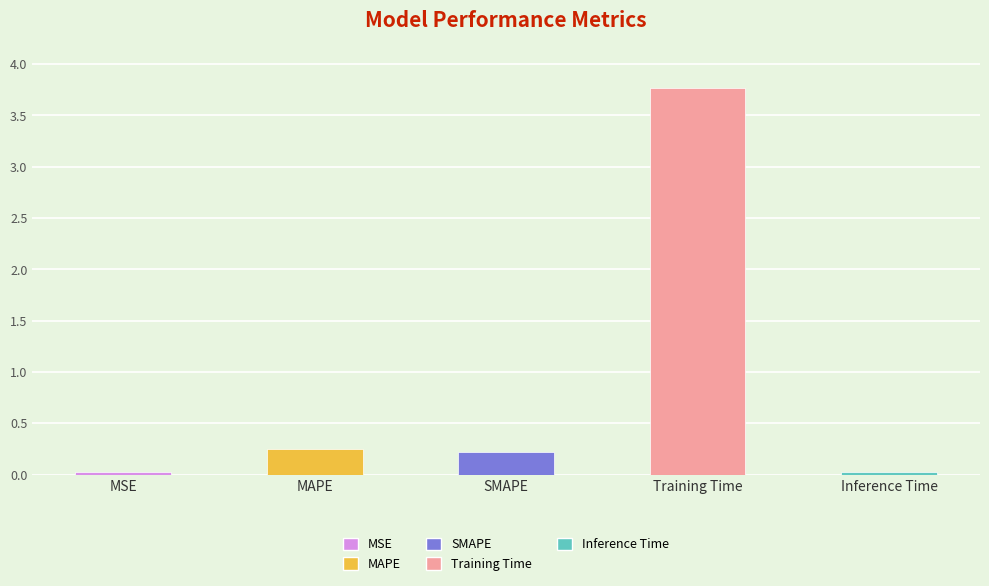

What is the label of the 5th bar from the left?

Inference Time